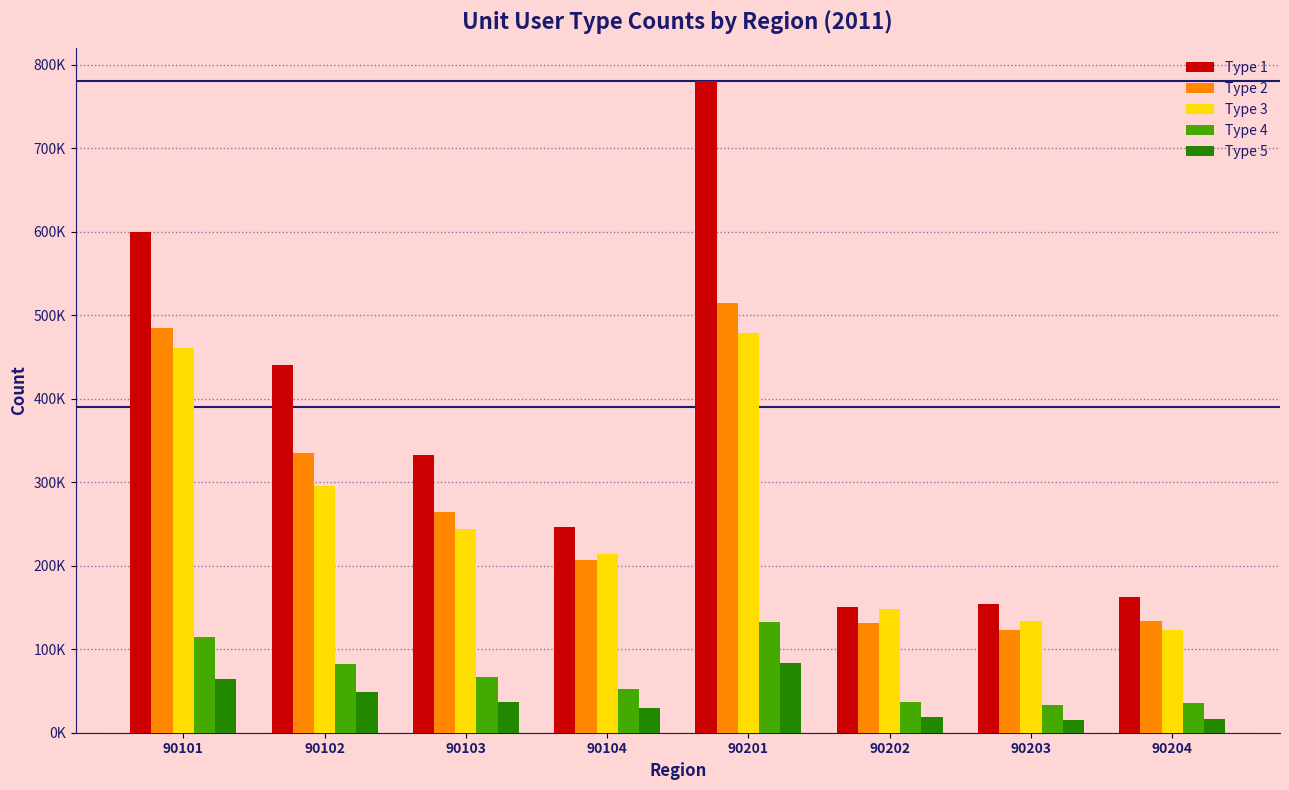

Are the bars horizontal?

No